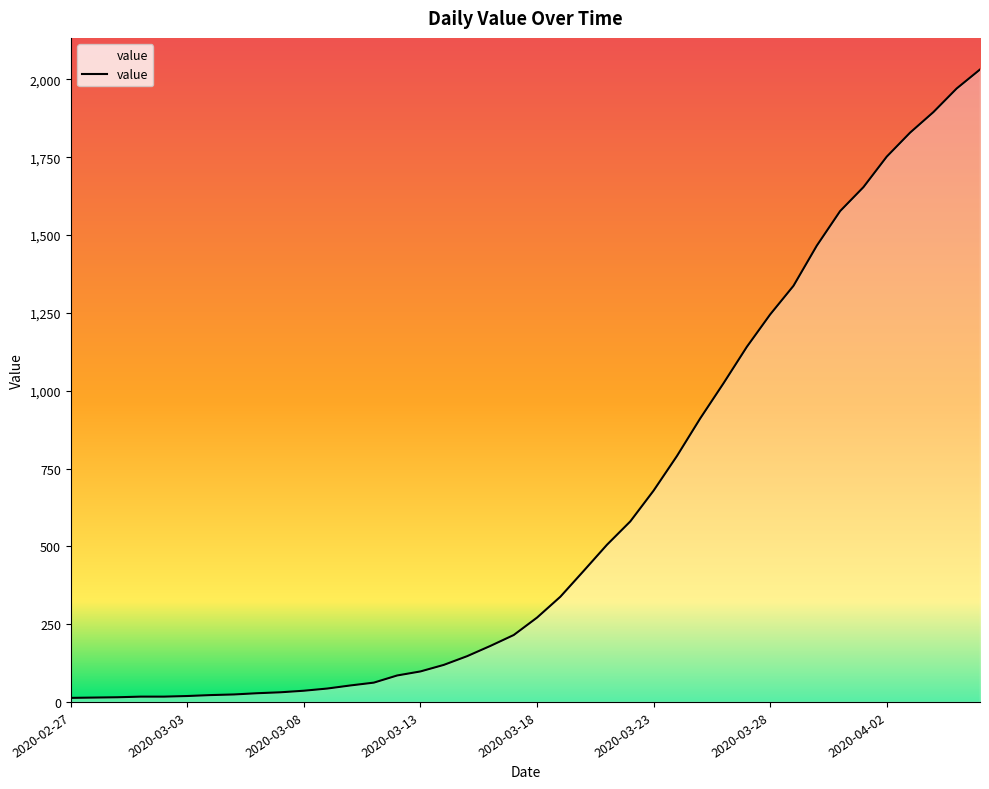

What is the greatest value displayed?

2032